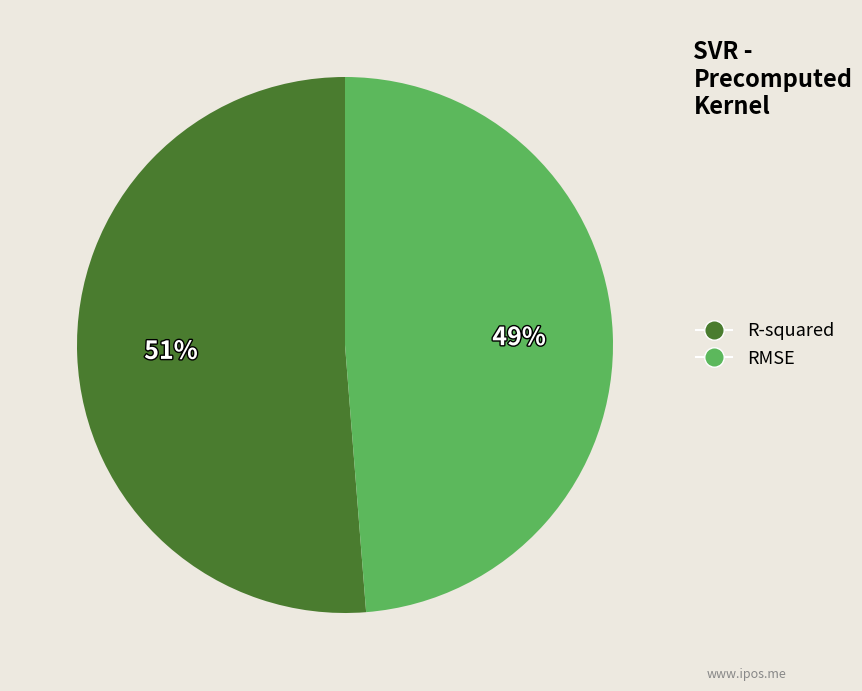

How many slices are in this pie chart?

2